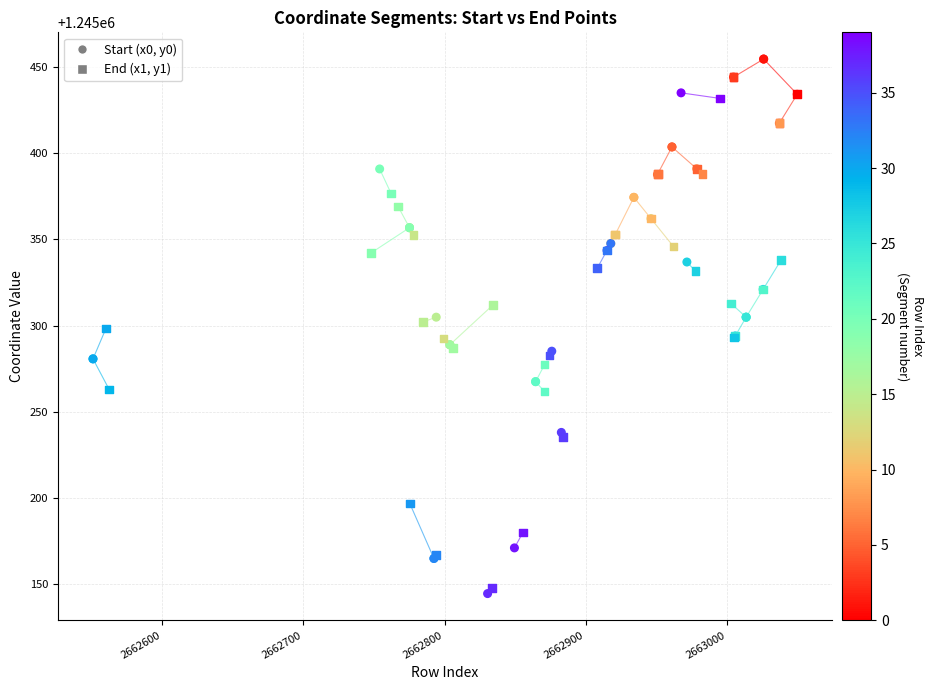

Which series contains the lowest Y value?

Start (x0, y0)